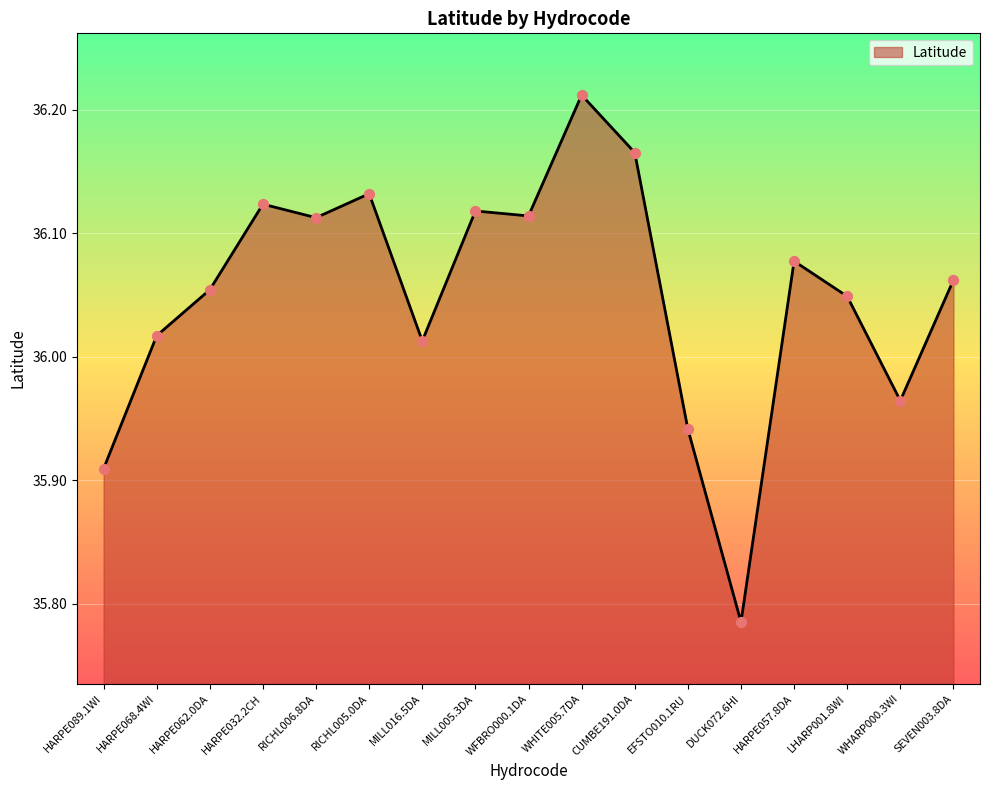

Between HARPE089.1WI and HARPE068.4WI, which is larger?

HARPE068.4WI